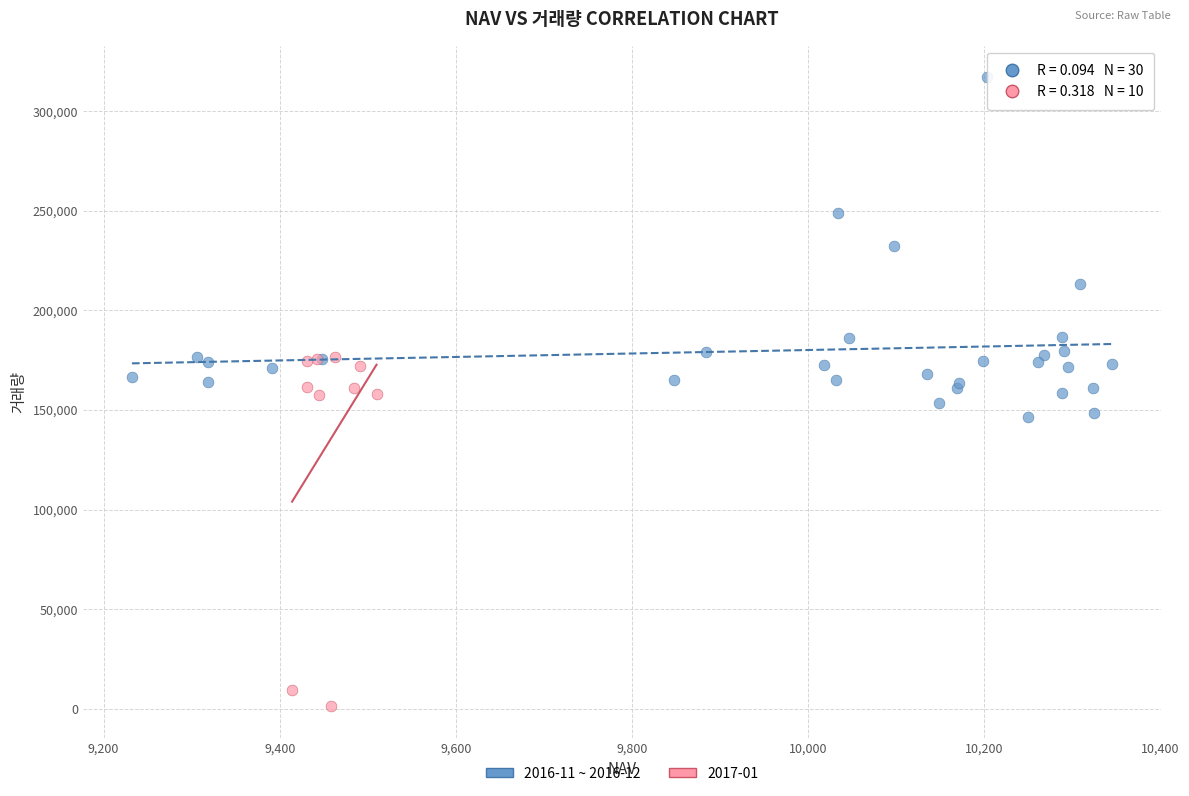

Which series contains the highest Y value?

2016-11 ~ 2016-12